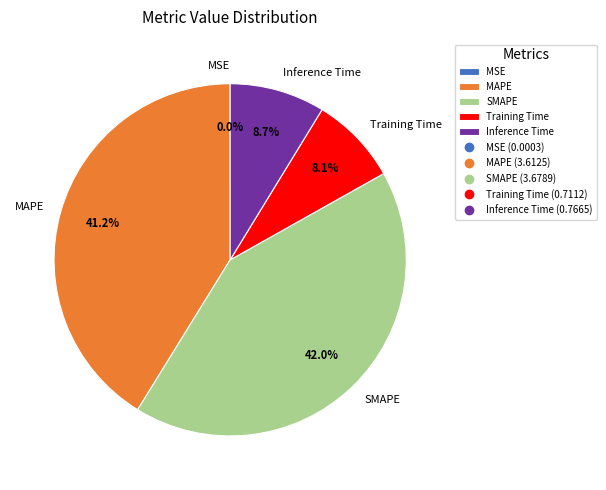

Does MAPE represent more than half of the total?

No